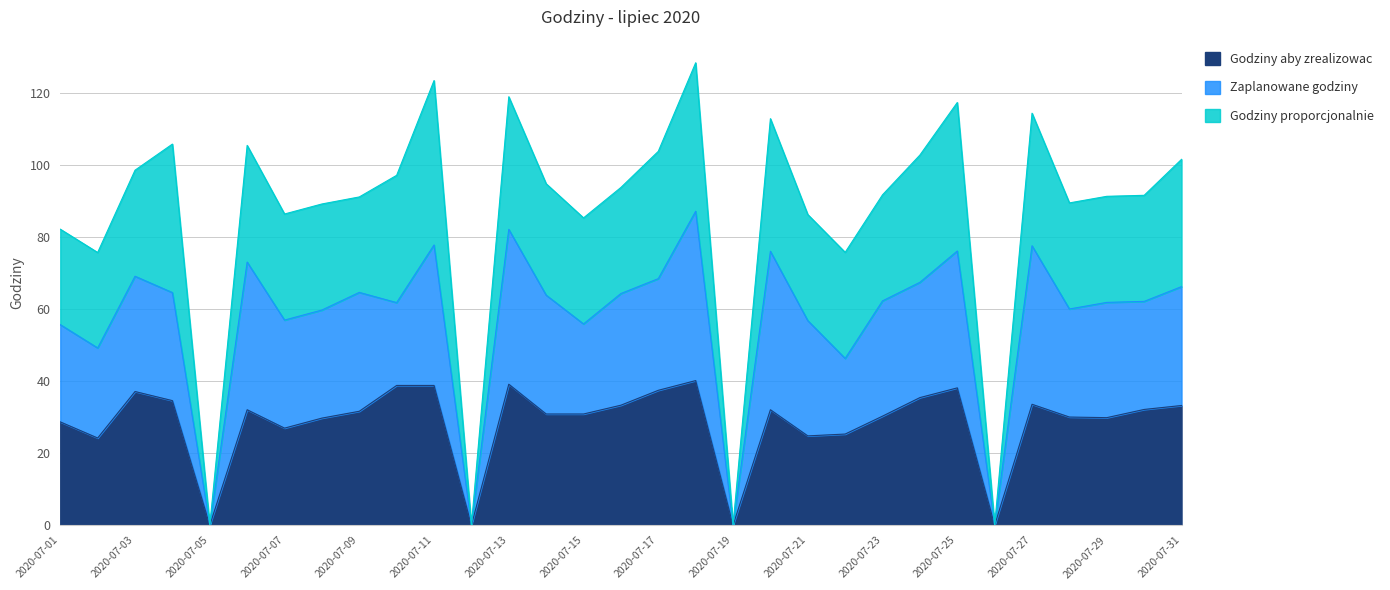

Is it true that Godziny proporcjonalnie equals 143.5 at 2020-07-03?

False